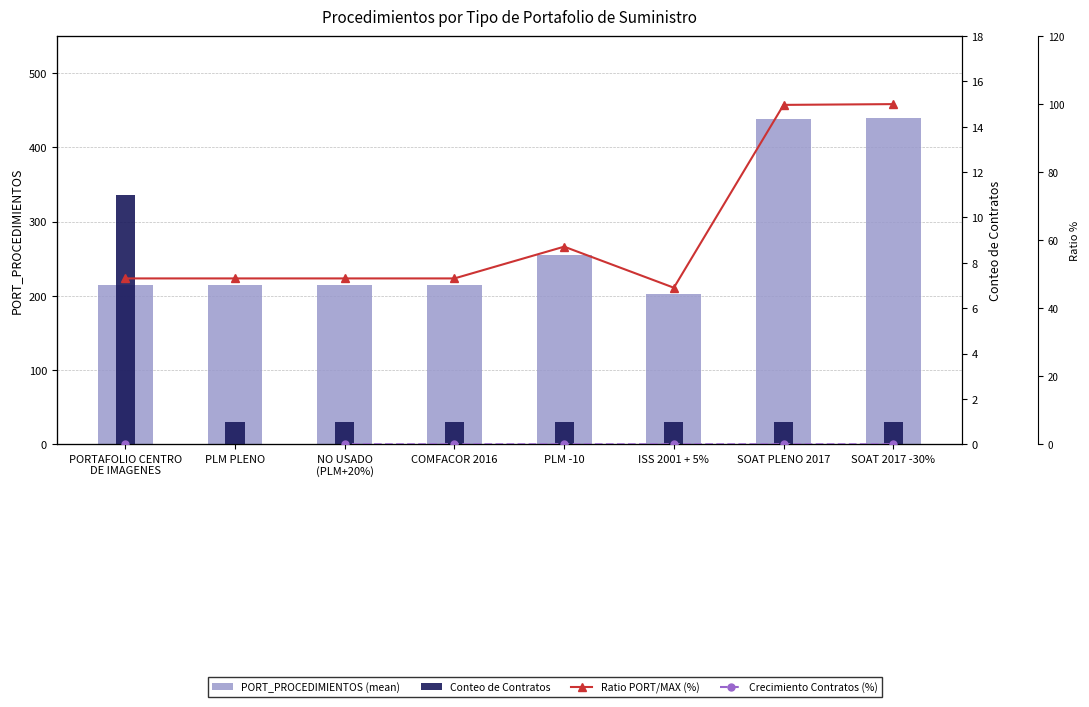

What is the value of the Ratio PORT/MAX (%) bar at the 8th from the left?

100.0